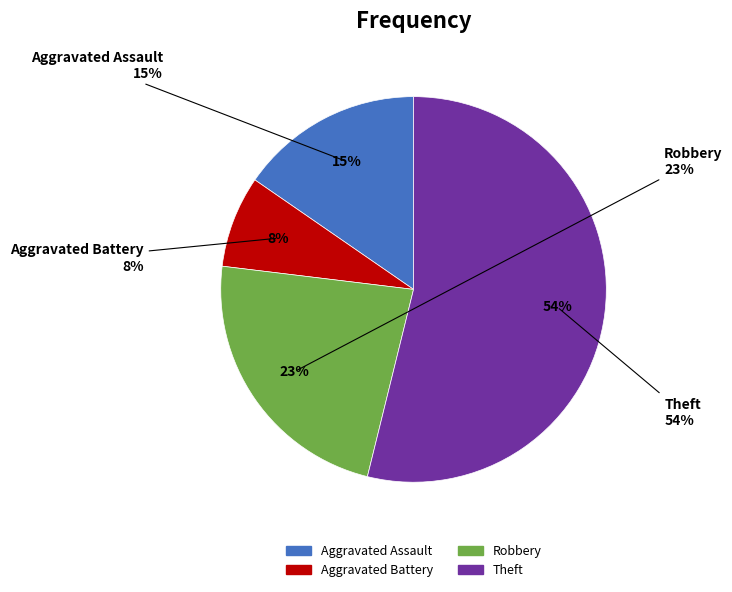

How much of the chart is everything except Theft?

46.2%